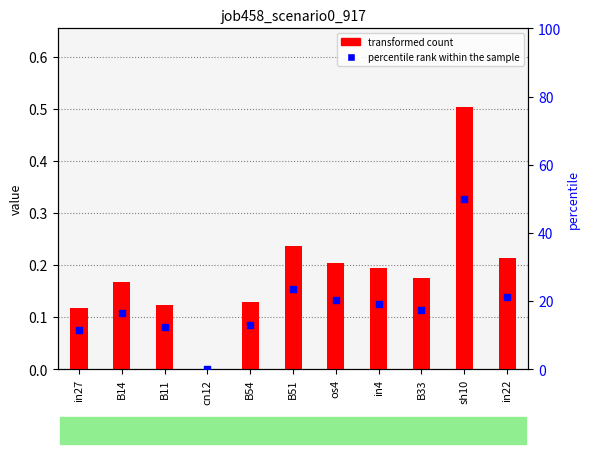

Is the value of percentile rank within the sample at B33 greater than the value of job458_scenario0_917 at in27?

Yes